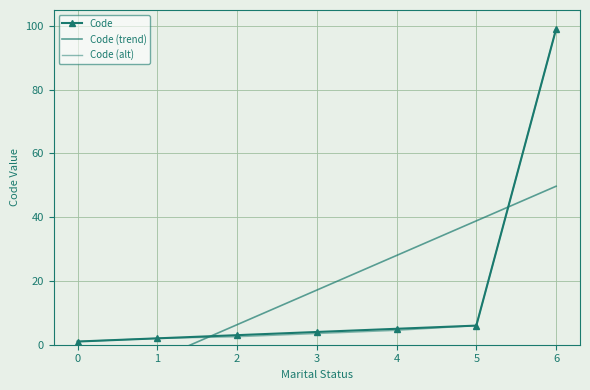

Where do Code (alt) and Code (trend) first cross each other?

1 and 2